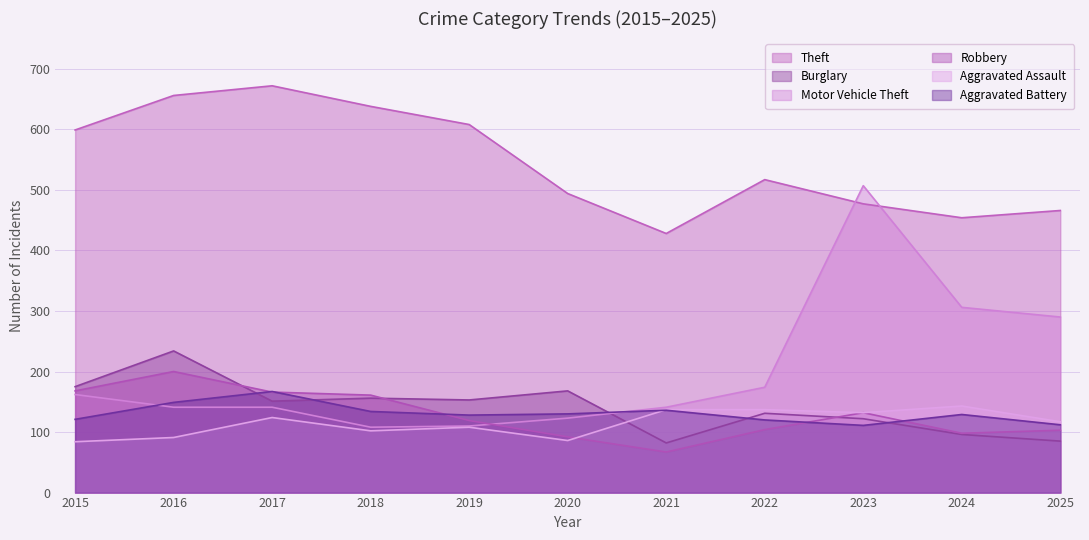

The Theft series shows 599 at 2015. True or false?

True